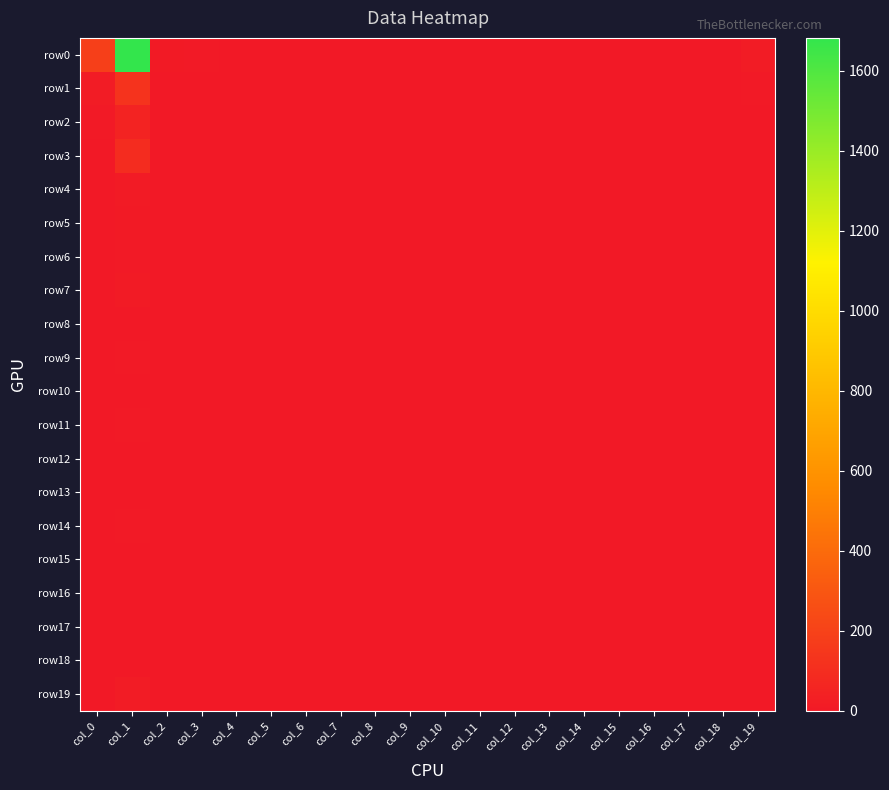

What is the greatest value displayed?

1682